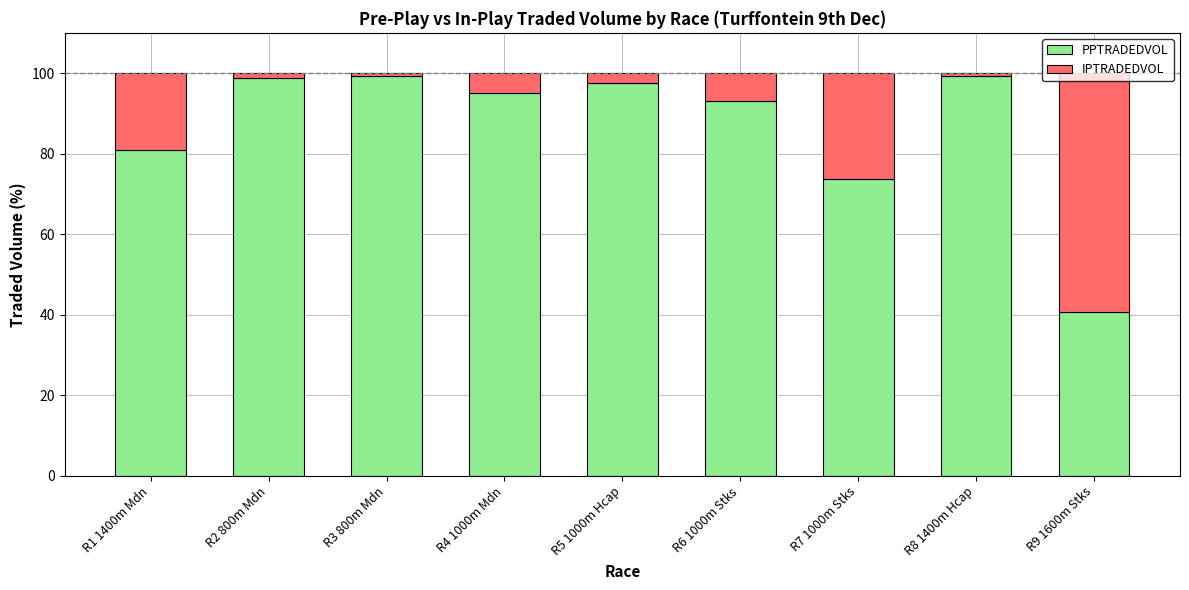

What is the sum of all PPTRADEDVOL values?

778.4